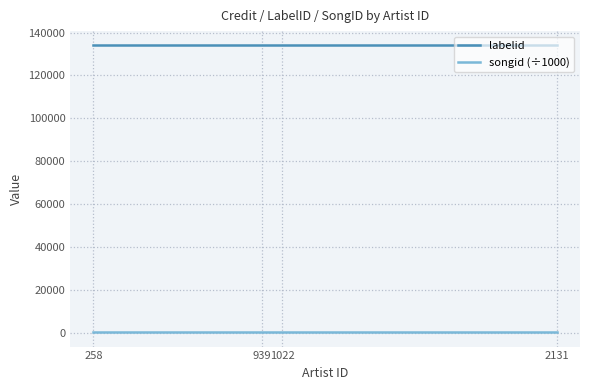

List the series in order of their overall mean, highest first.

labelid, songid (÷1000)